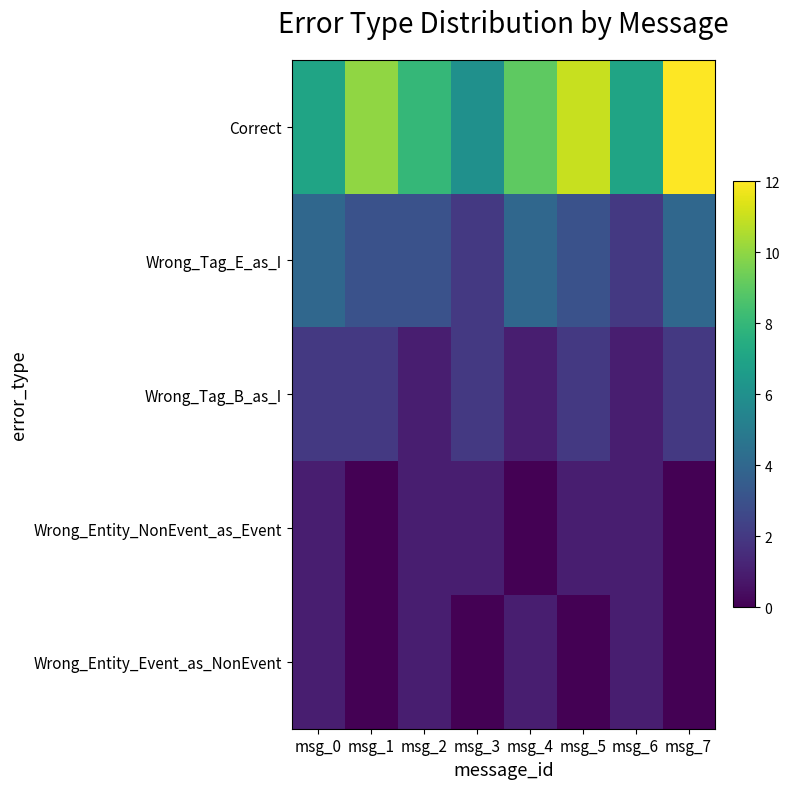

Reading left to right, list all the values displayed in this chart.

Correct: msg_0=7	msg_1=10	msg_2=8	msg_3=6	msg_4=9	msg_5=11	msg_6=7	msg_7=12
Wrong_Tag_E_as_I: msg_0=4	msg_1=3	msg_2=3	msg_3=2	msg_4=4	msg_5=3	msg_6=2	msg_7=4
Wrong_Tag_B_as_I: msg_0=2	msg_1=2	msg_2=1	msg_3=2	msg_4=1	msg_5=2	msg_6=1	msg_7=2
Wrong_Entity_NonEvent_as_Event: msg_0=1	msg_1=0	msg_2=1	msg_3=1	msg_4=0	msg_5=1	msg_6=1	msg_7=0
Wrong_Entity_Event_as_NonEvent: msg_0=1	msg_1=0	msg_2=1	msg_3=0	msg_4=1	msg_5=0	msg_6=1	msg_7=0